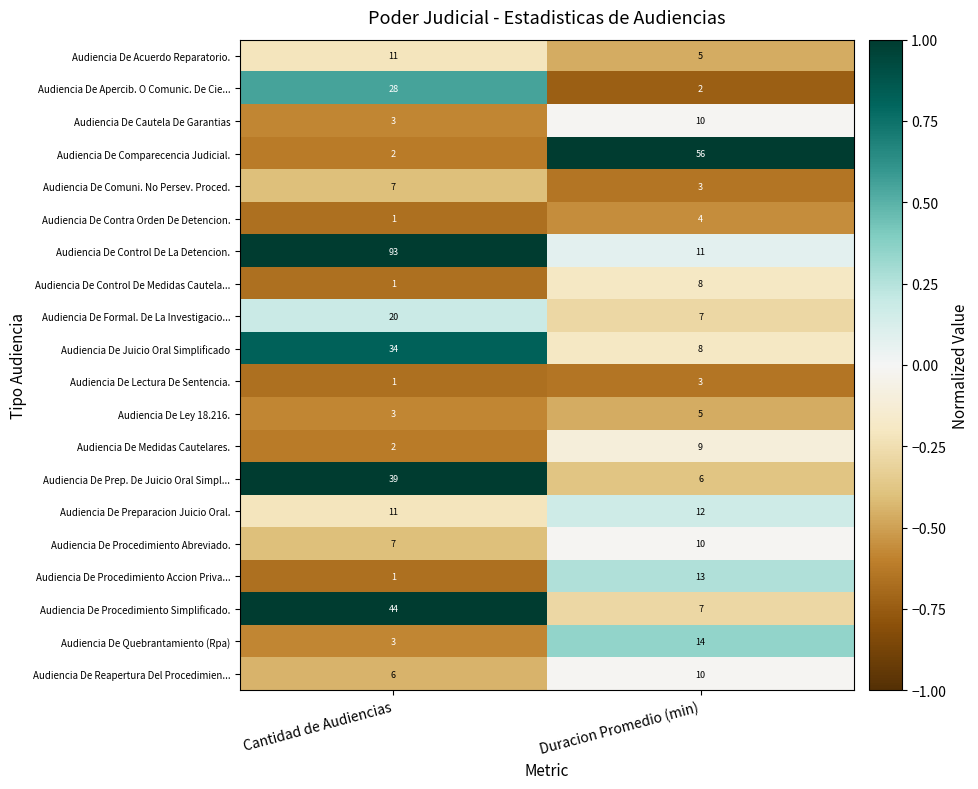

Rank the categories by Audiencia De Apercib. O Comunic. De Cie... value from lowest to highest.

Duracion Promedio (min), Cantidad de Audiencias